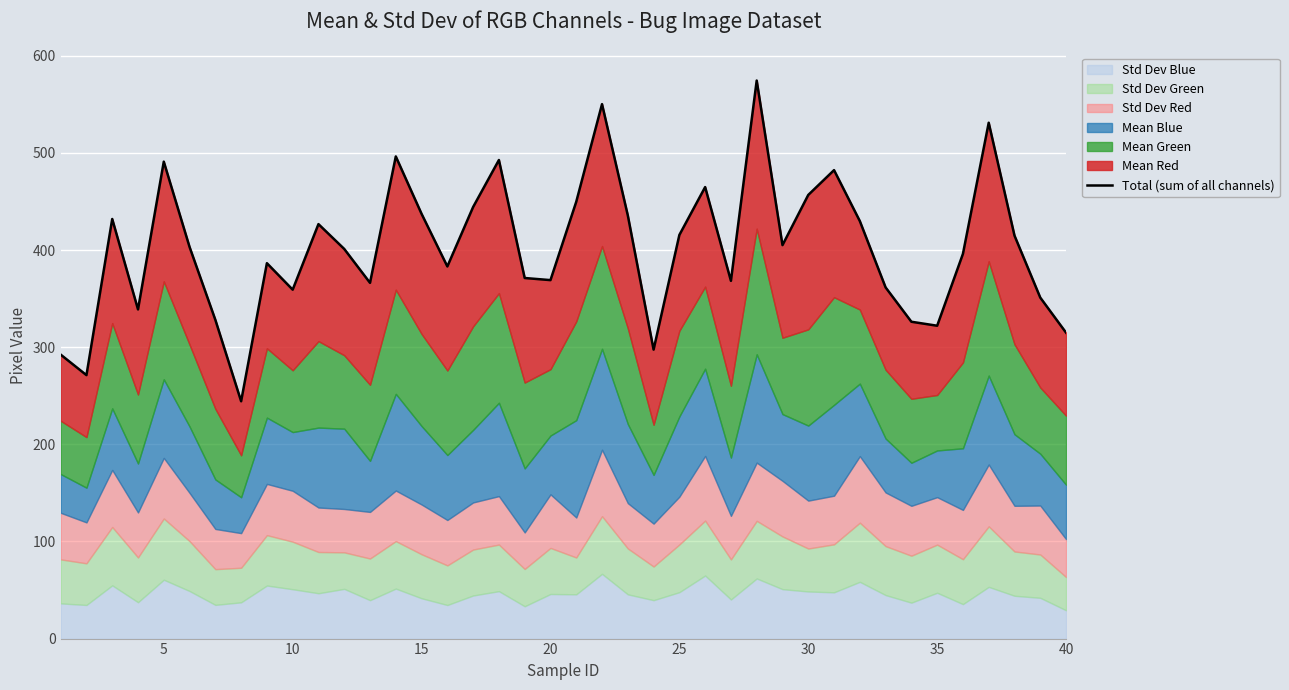

How many interior local valleys (lower than both neighbors) does the data have?

11